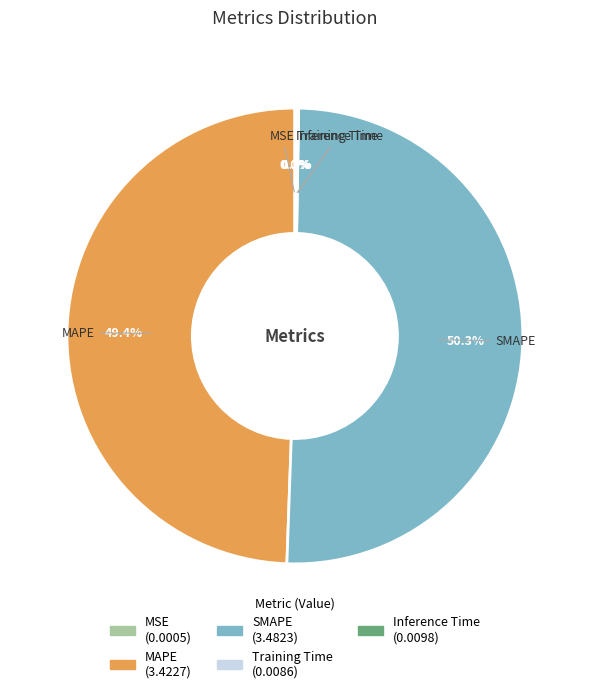

Approximately how many times larger is the value at MAPE compared to SMAPE?

1.0